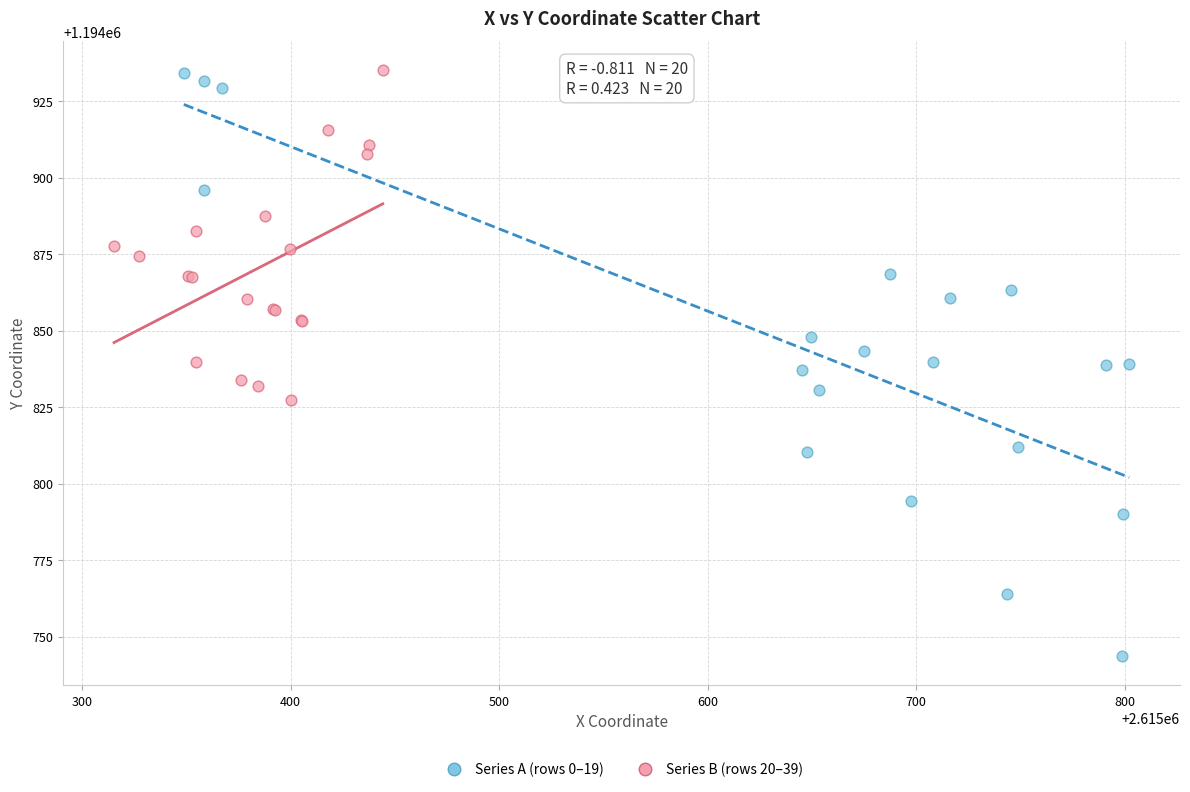

Which series reaches the minimum Y coordinate?

Series A (rows 0–19)